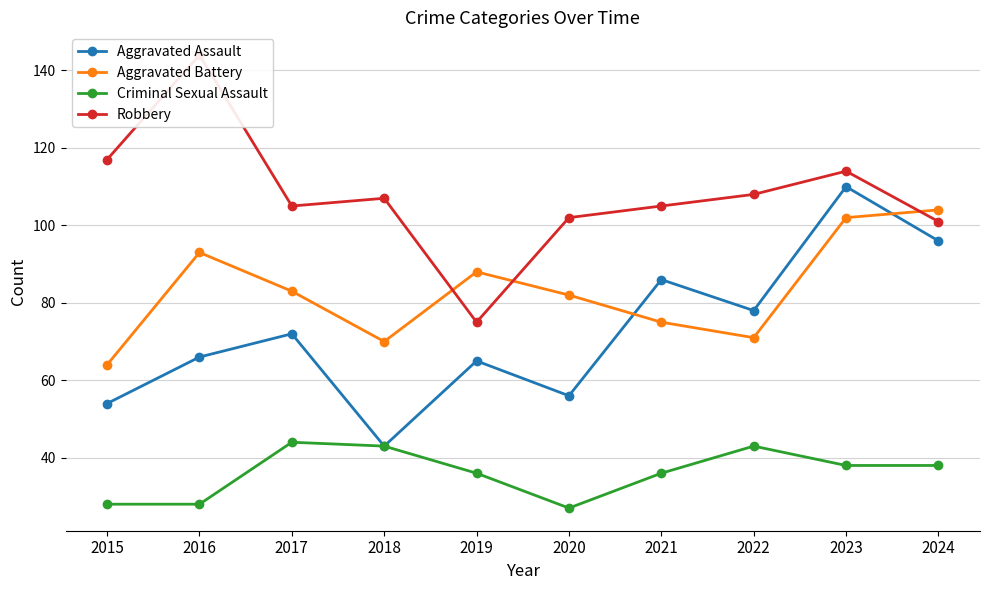

What is the difference between the second highest and second lowest values in the Aggravated Battery series?

32